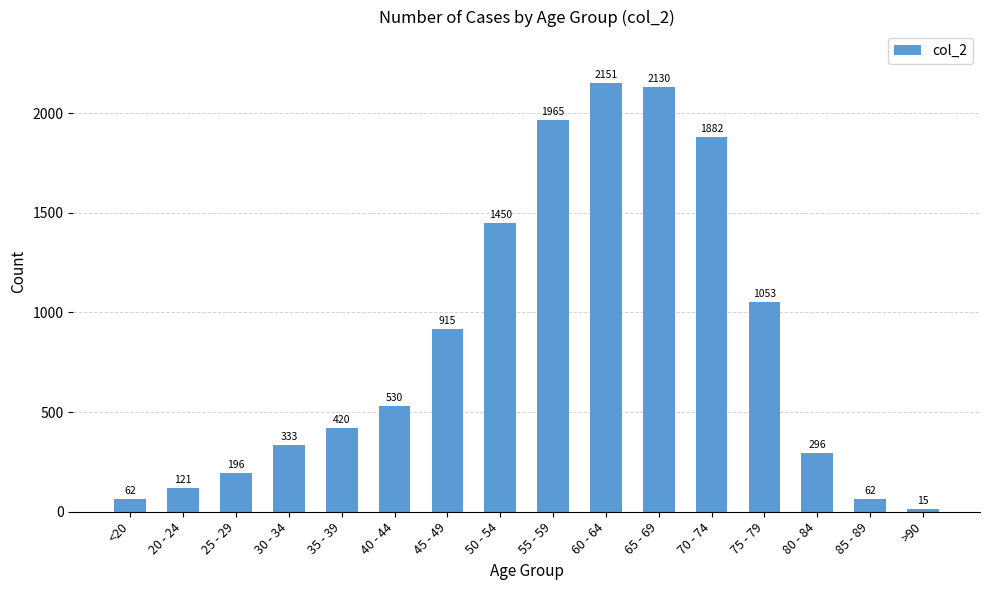

What is the sum of the values at 75 - 79 and 70 - 74?

2935